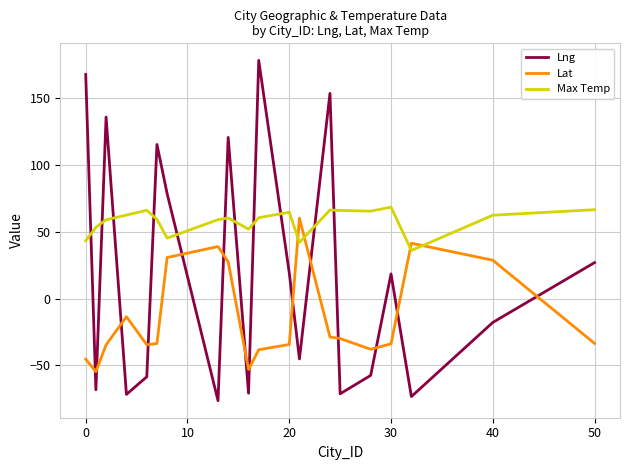

Which series has the widest spread of values?

Lng